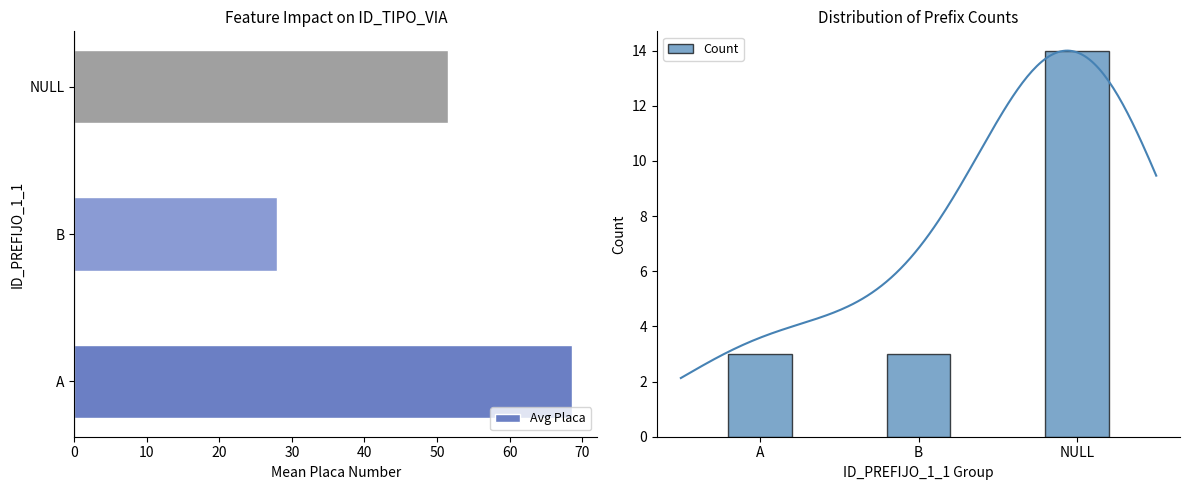

Count the Count values in the range 3 to 14.

3